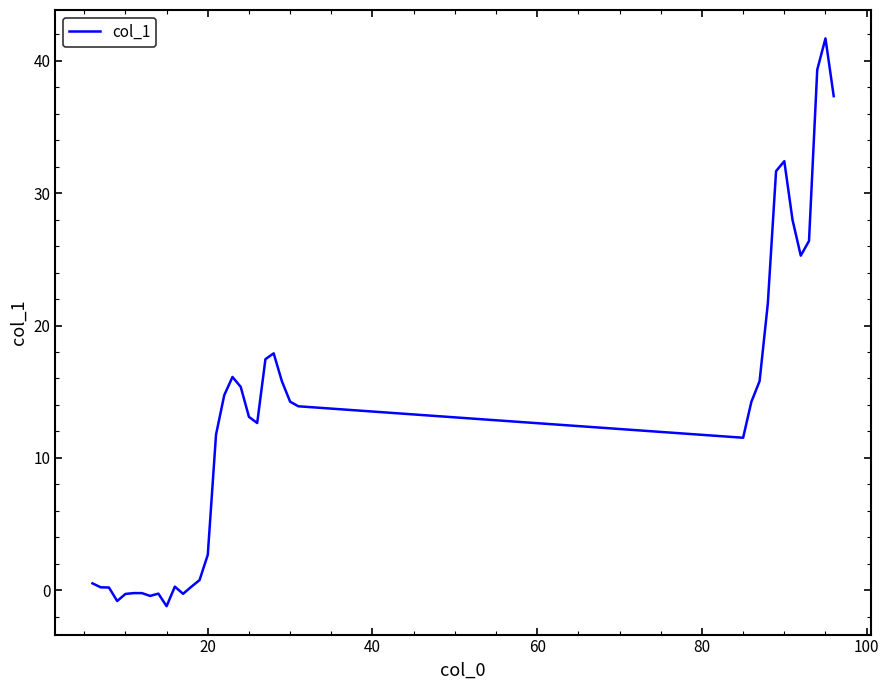

What is the minimum value shown in the chart?

-1.2